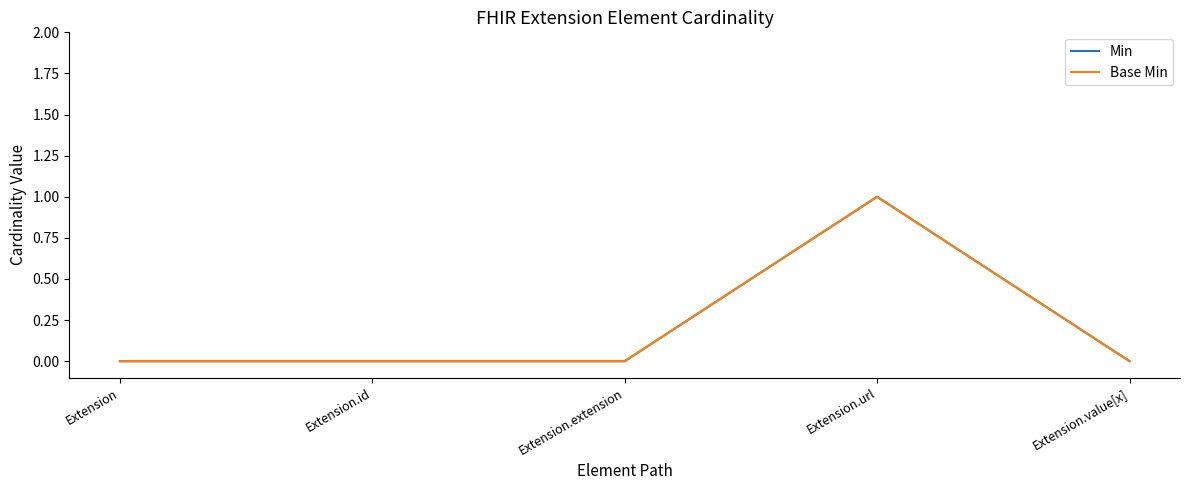

Reading left to right, transcribe all the data shown in this chart.

Min: 0	0	0	1	0
Base Min: 0	0	0	1	0